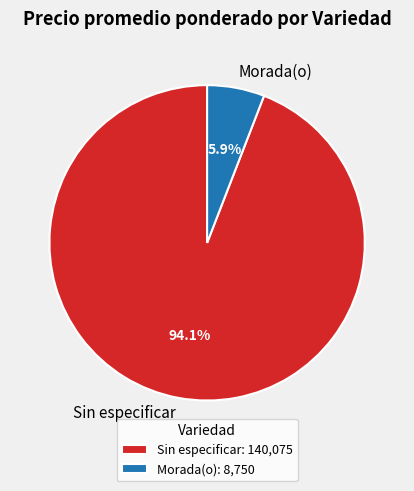

To the nearest percent, what is the difference between the largest and smallest slice percentages?

88%